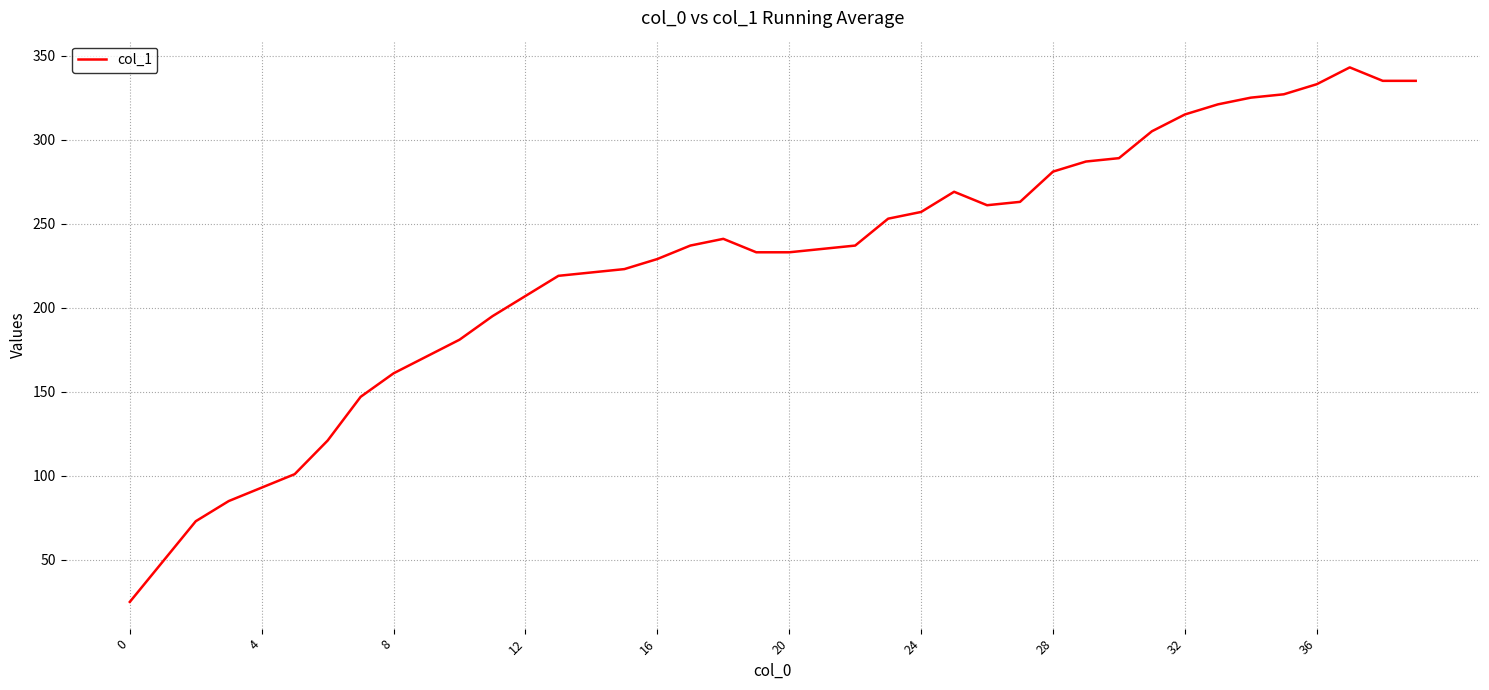

What is the maximum value shown in the chart?

343